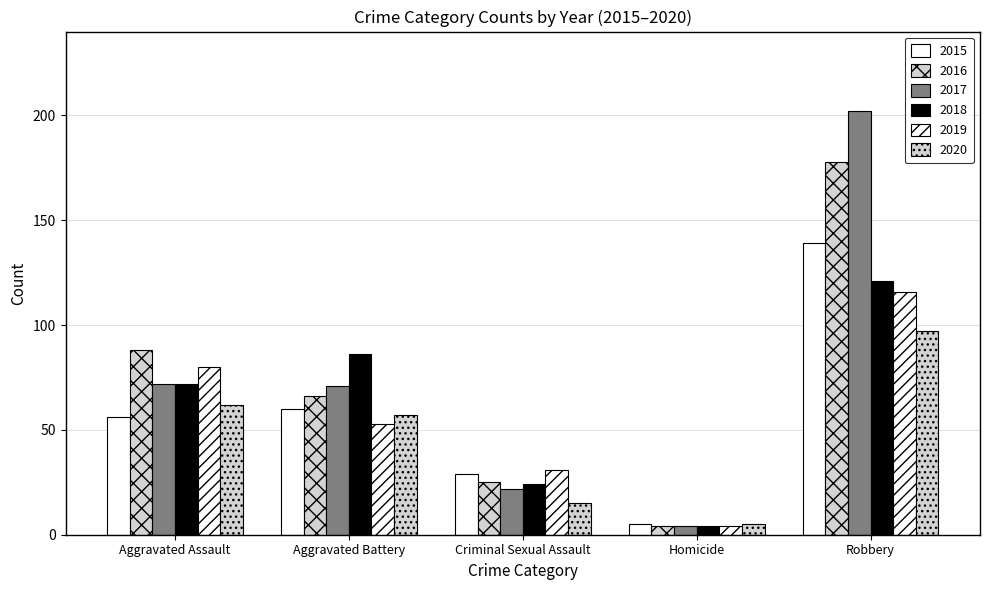

Count the number of categories in the chart.

5